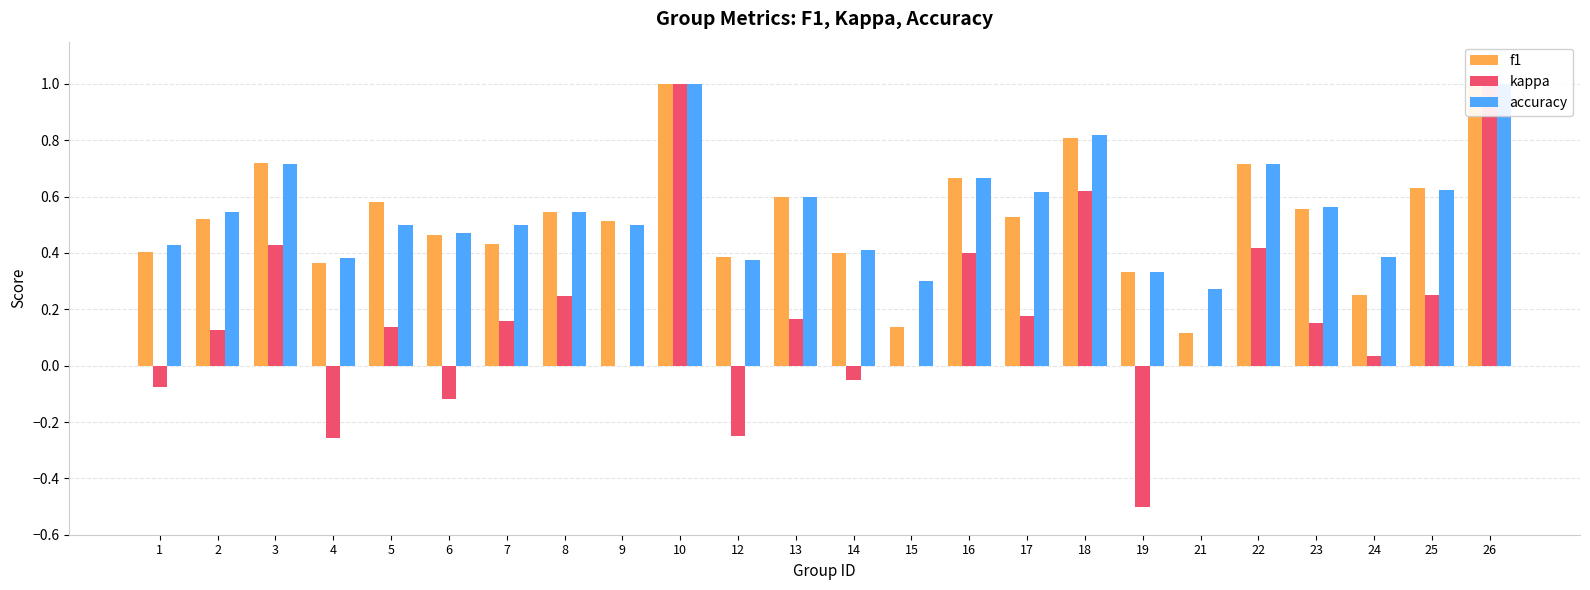

What is the minimum value for f1?

0.1